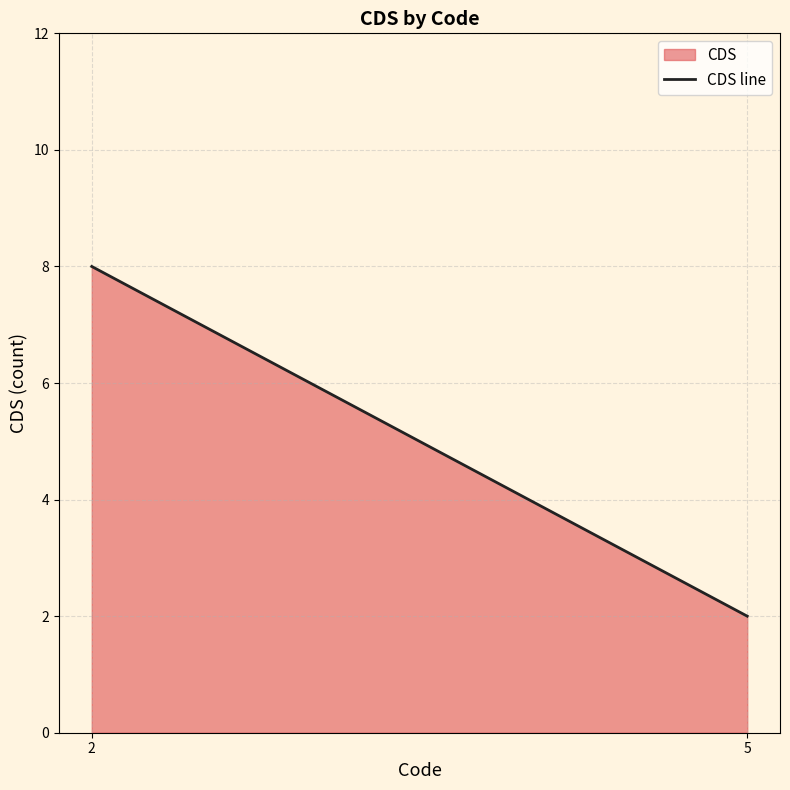

Between 5 and 2, which is larger?

2